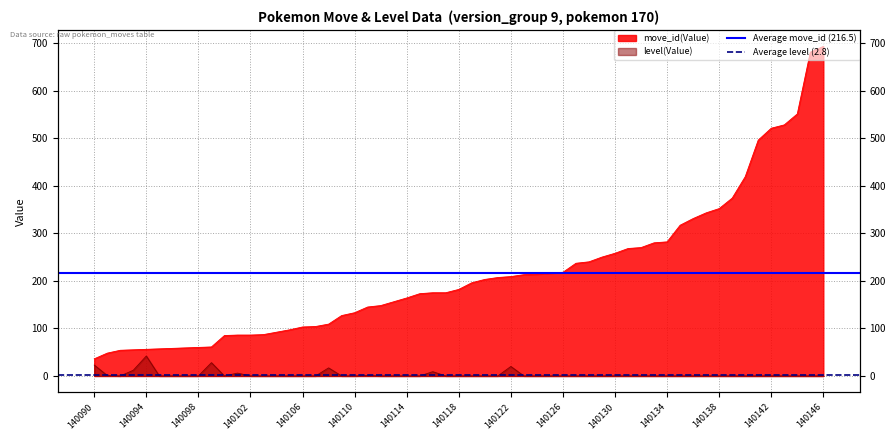

Is it true that Average level (2.8) equals 2.8 at 140090?

True